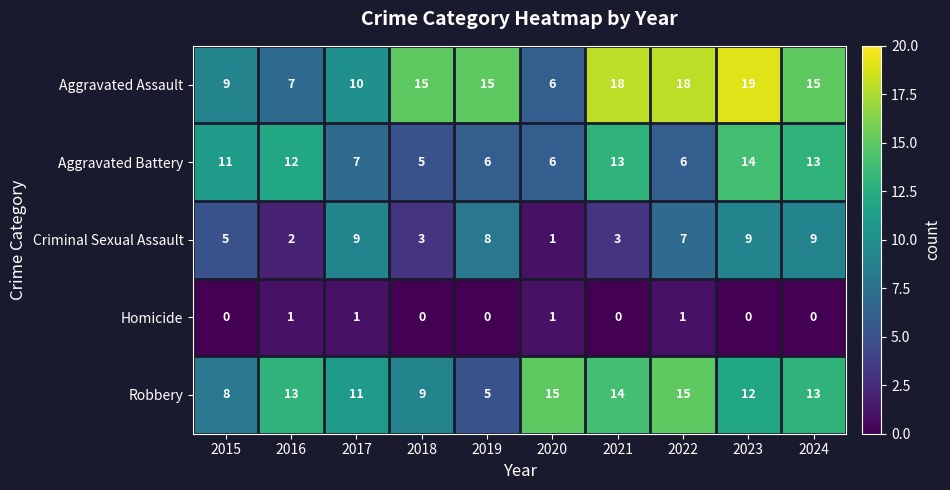

What is the sum of the Criminal Sexual Assault values at 2016 and 2017?

11